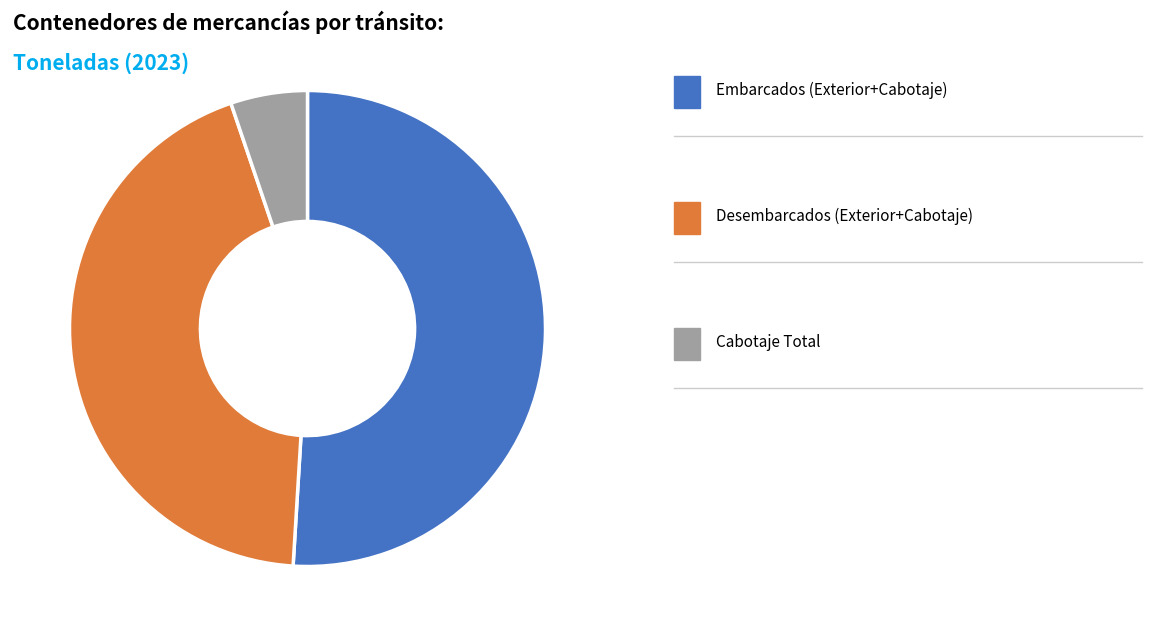

How many slices are in this pie chart?

3